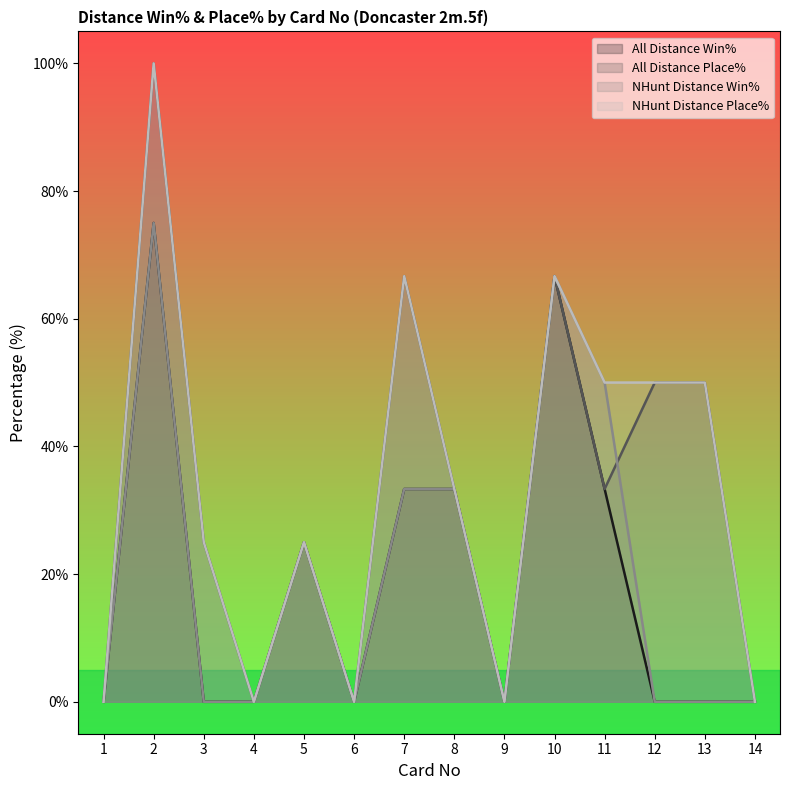

Where is All Distance Place% nearest to the value 50?

12